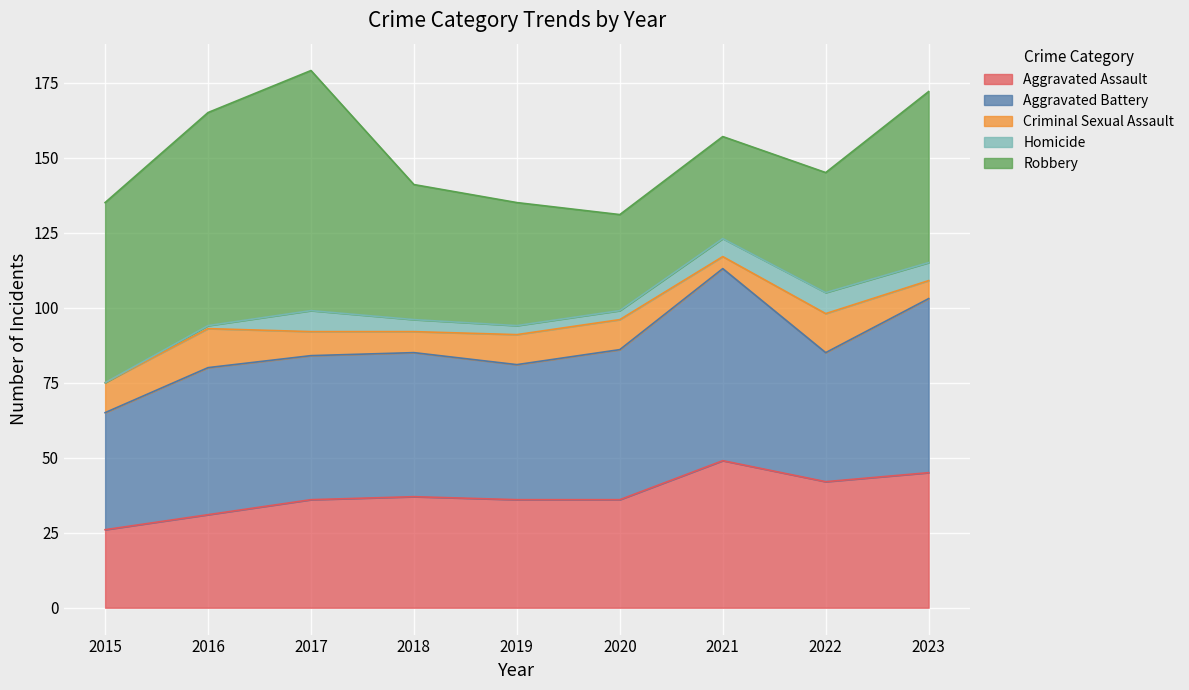

What is the maximum value for Aggravated Assault?

49